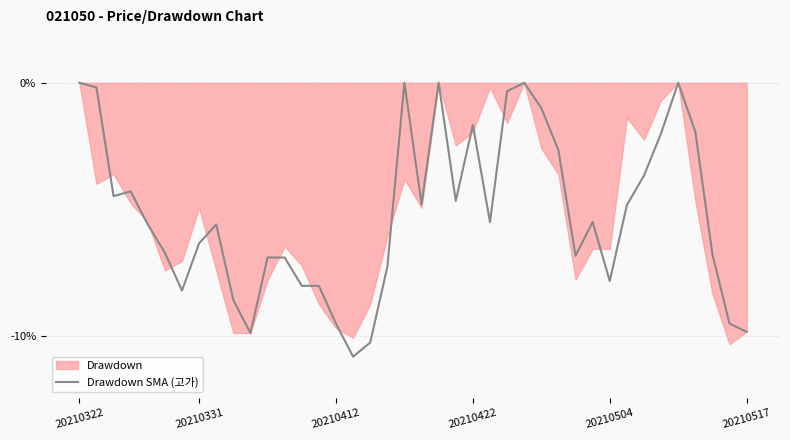

How many data points does each series have?

40